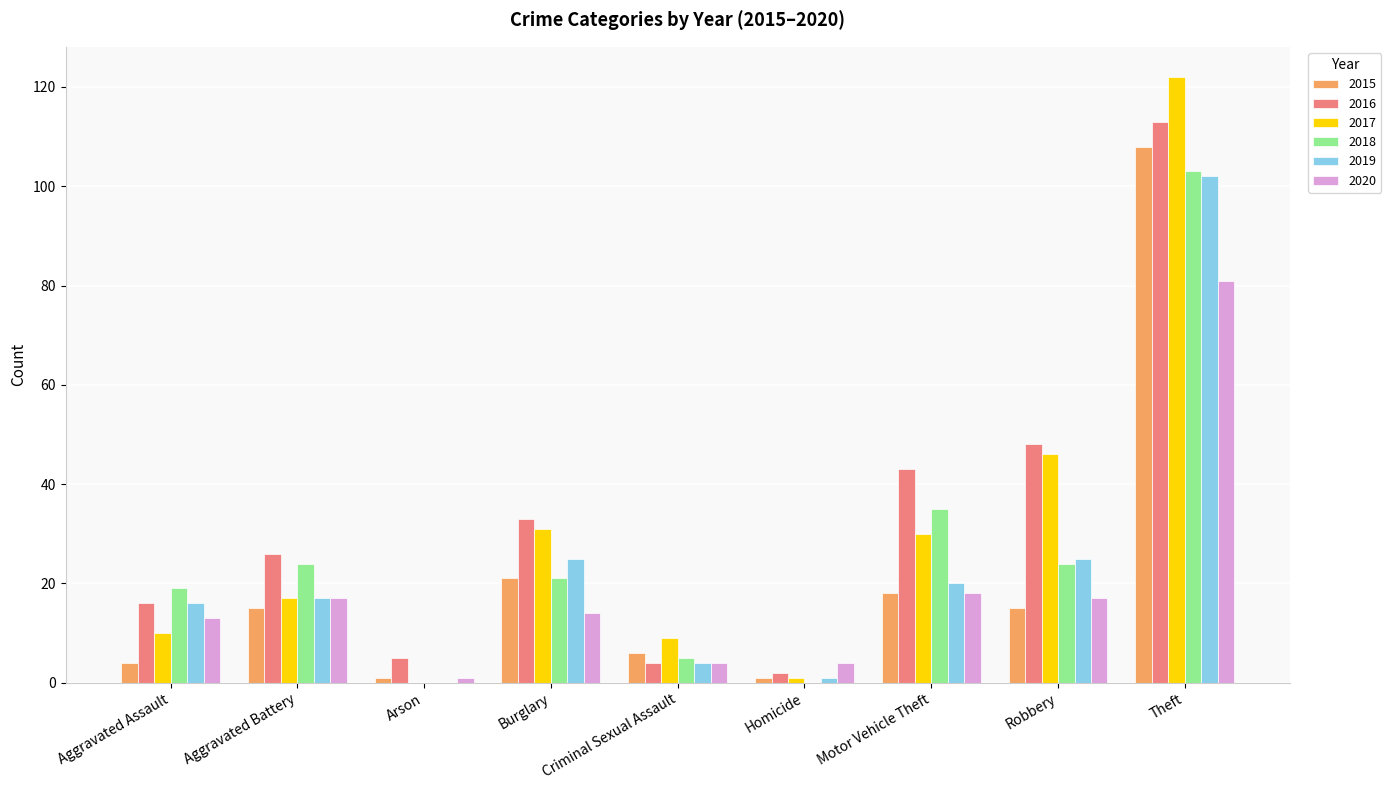

Count the number of data series in this chart.

6